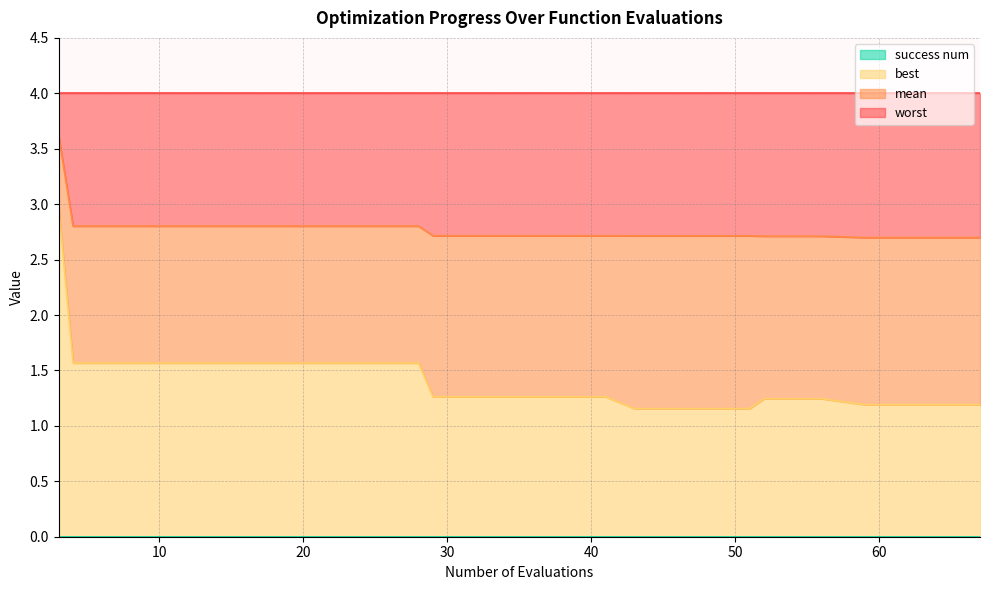

The mean series shows 4.0 at 43. True or false?

False